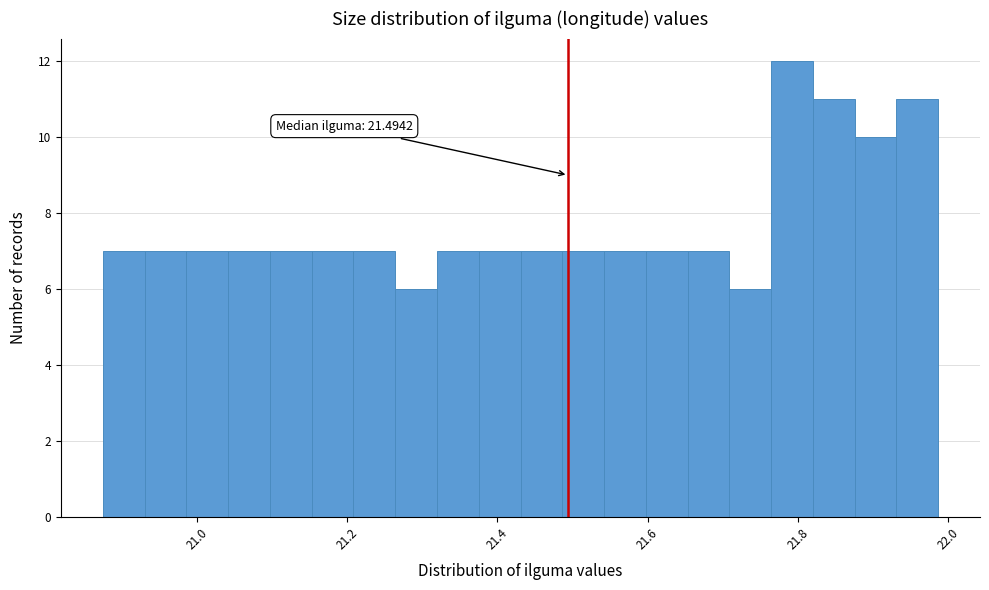

Around what value on the x-axis is the tallest bar? Give the approximate position of its centre, as read against the axis.

21.80